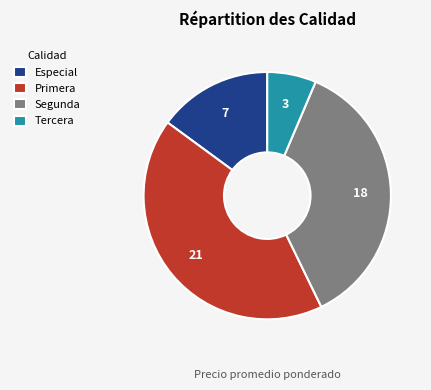

Does Tercera account for over 50% of the chart?

No